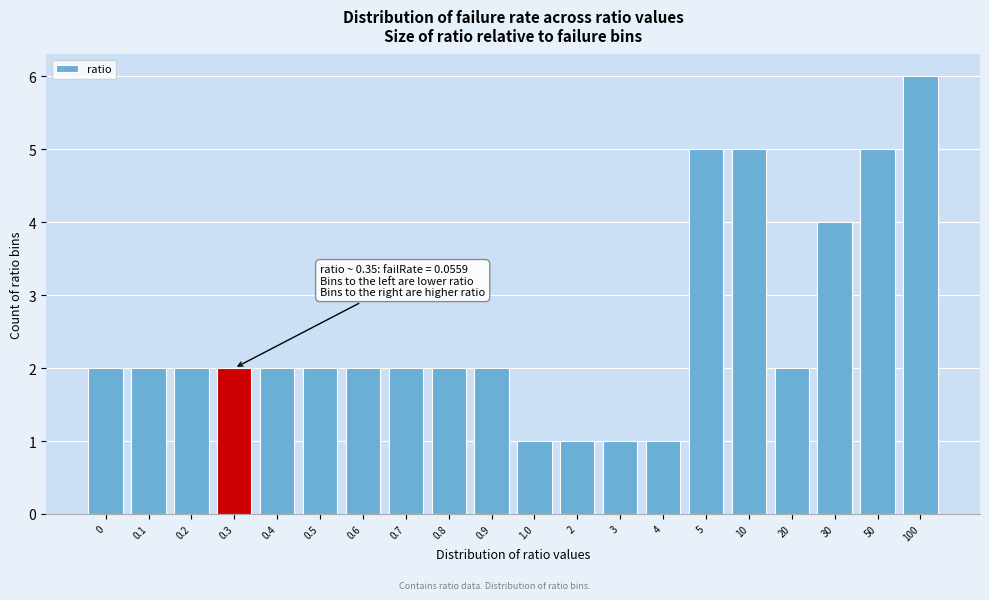

Reading right to left, what are all the values shown in this chart?

6	5	4	2	5	5	1	1	1	1	2	2	2	2	2	2	2	2	2	2